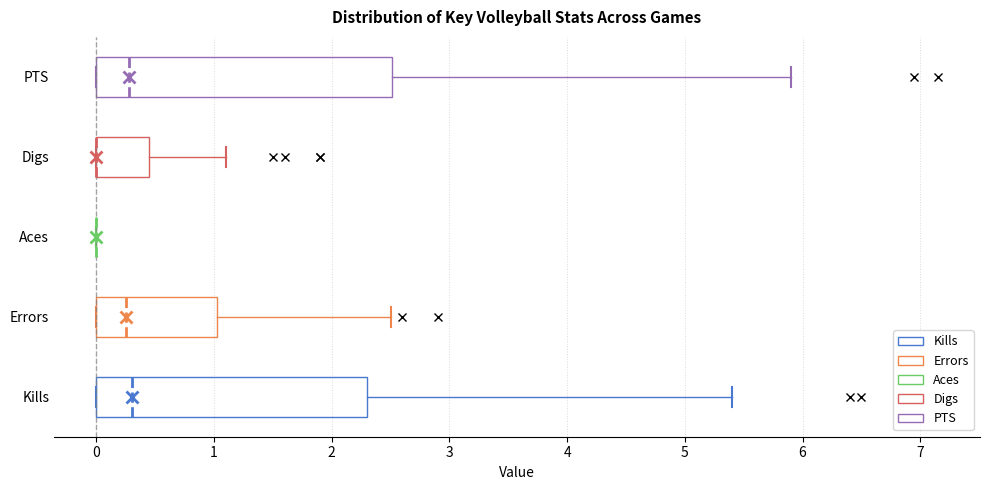

Reading bottom to top, transcribe this box plot: for each box, give where its median line is, the range the box spans, and where its two whiskers end, as read against the x-axis. The values are not printed on the chart, so give them approximately, as read against the axis.

Kills: median 0.3, box 0.0 to 2.3, whiskers 0.0 to 5.4
Errors: median 0.3, box 0.0 to 1.0, whiskers 0.0 to 2.5
Aces: box collapsed to a line at 0.0, whiskers 0.0 to 0.0
Digs: median 0.0 (drawn on the box's left edge), box 0.0 to 0.5, whiskers 0.0 to 1.1
PTS: median 0.3, box 0.0 to 2.5, whiskers 0.0 to 5.9